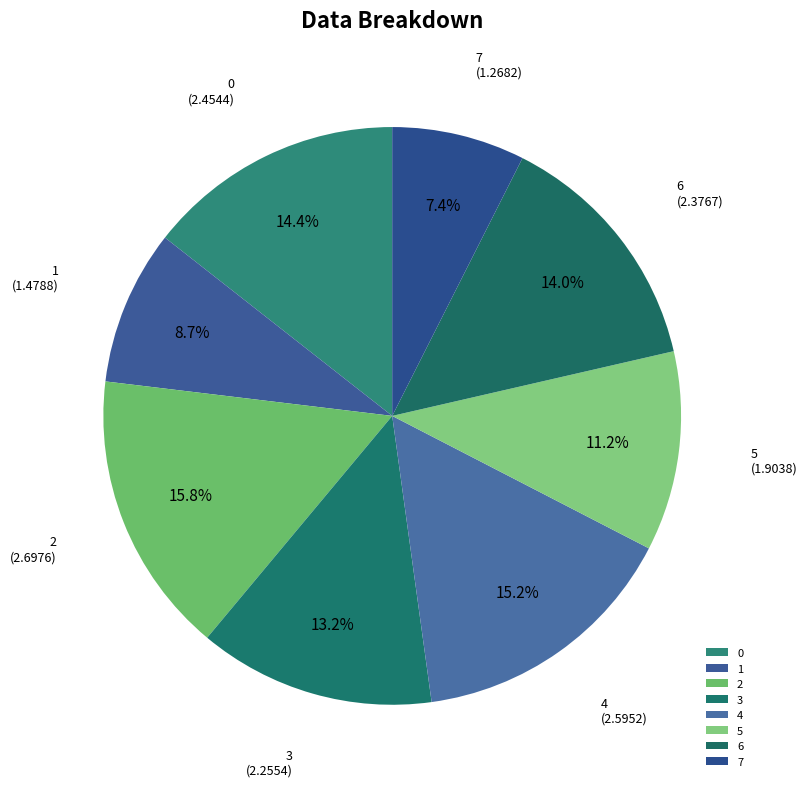

Between 6 and 3, which is larger?

6